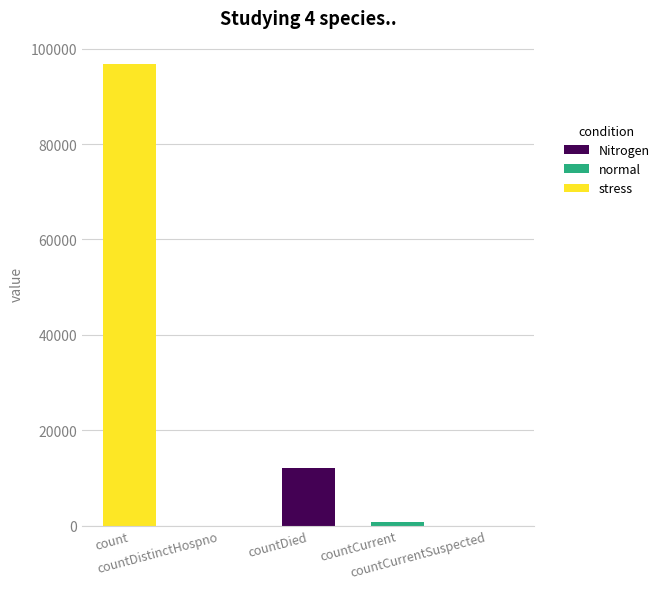

What position from the left is countDistinctHospno?

2